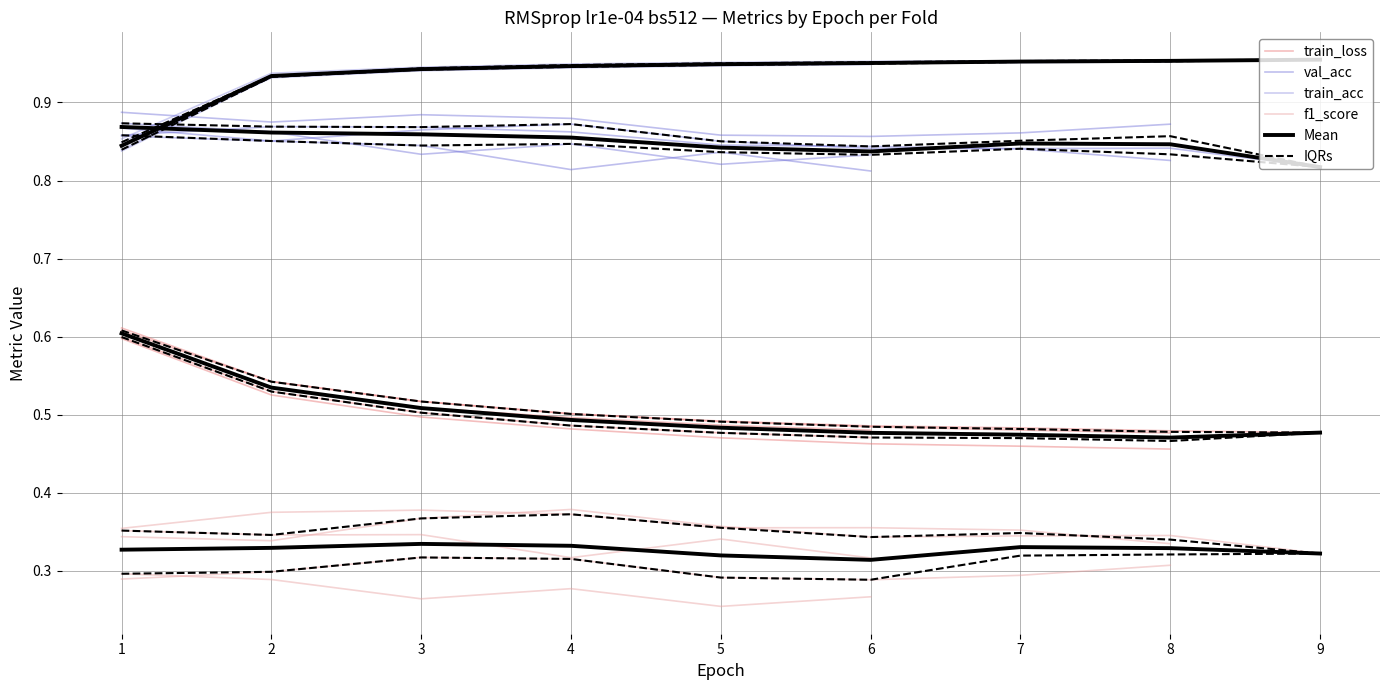

What is the minimum value shown in the chart?

0.3